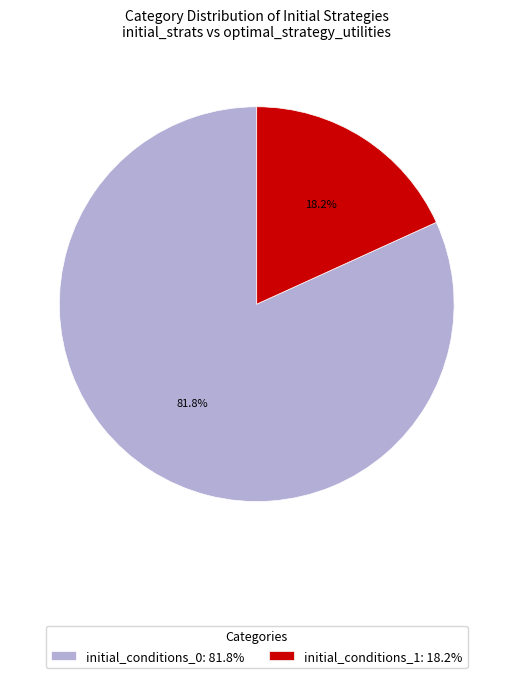

Is it true that initial_conditions_0 is 10% of the pie?

False